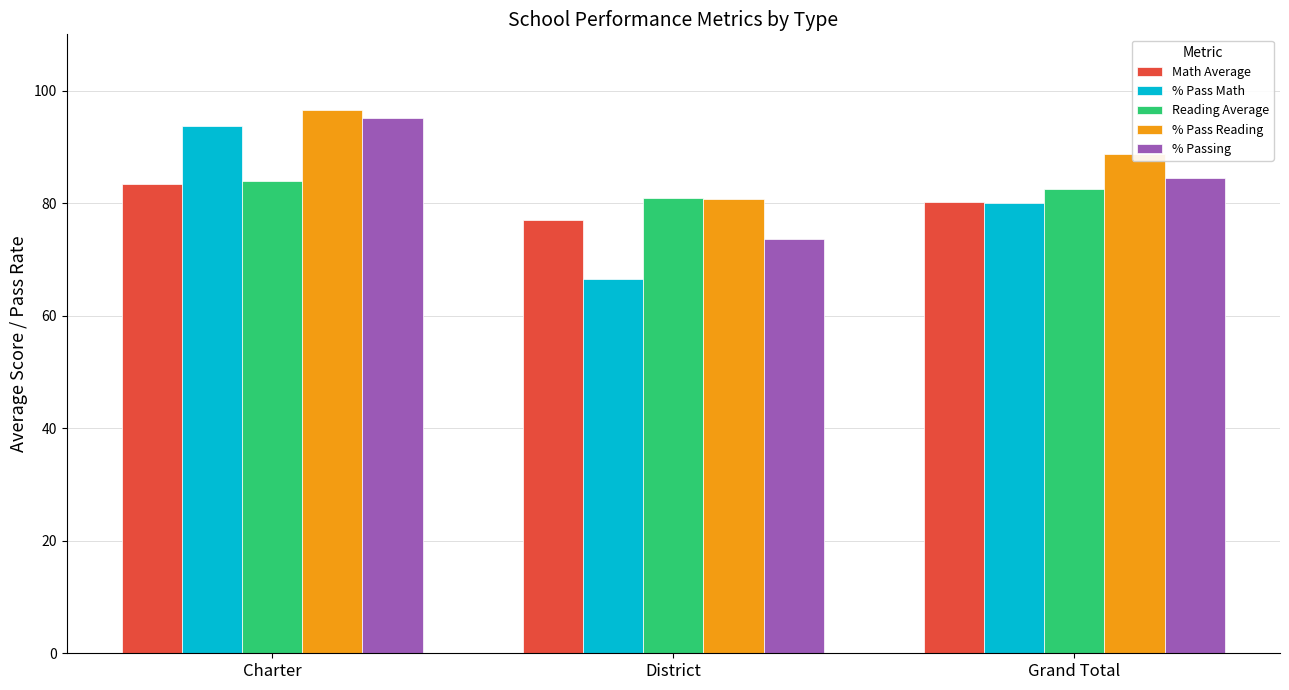

How many categories are shown in the chart?

3